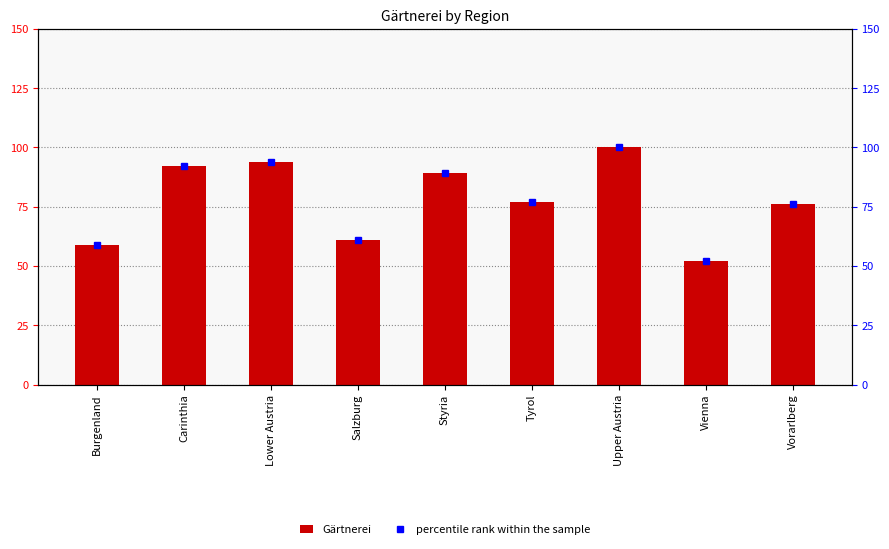

True or false: Gärtnerei has a value of 26 at Vienna.

False